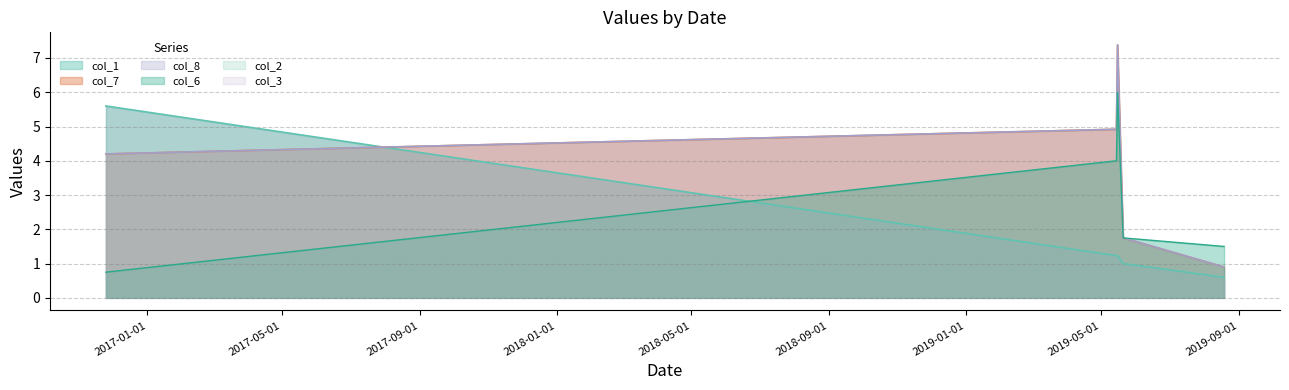

At which label does col_6 reach its peak?

2019-05-16